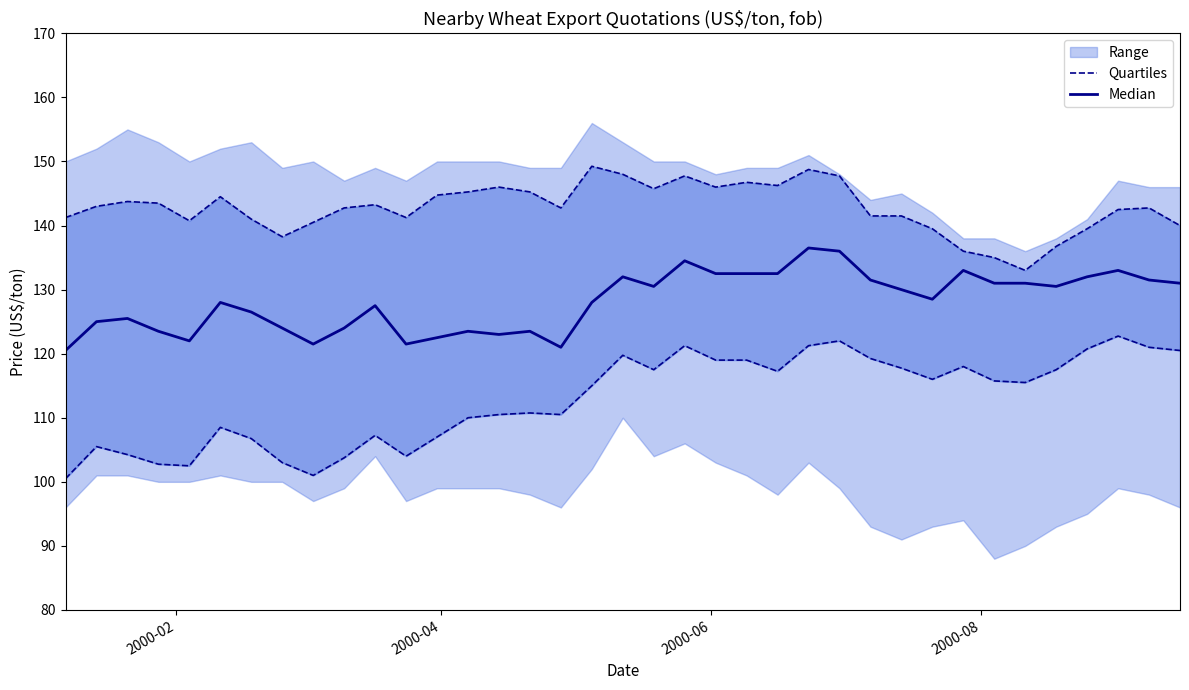

What is the difference between the second highest and minimum values in the Quartiles series?

21.5